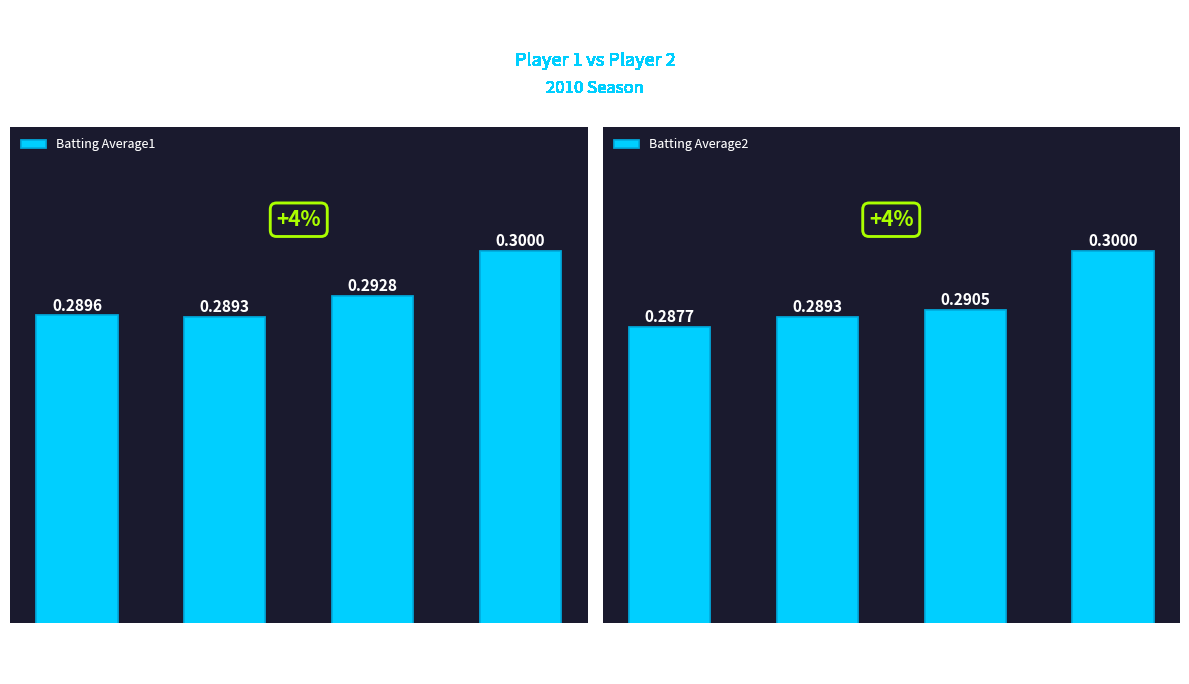

Does the chart contain stacked bars?

No